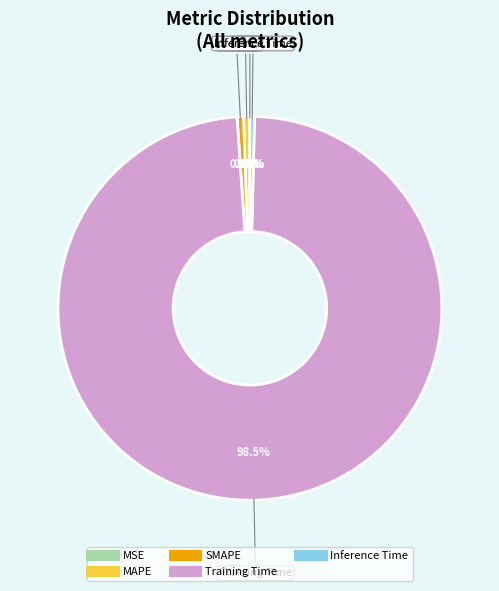

Is there a majority slice in this chart?

Yes